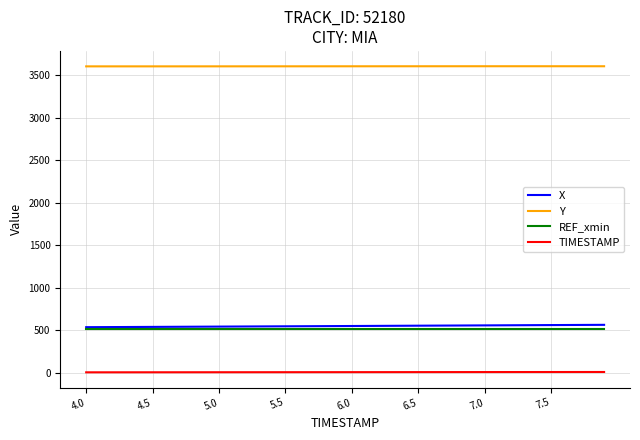

True or false: TIMESTAMP and X intersect in this chart.

False